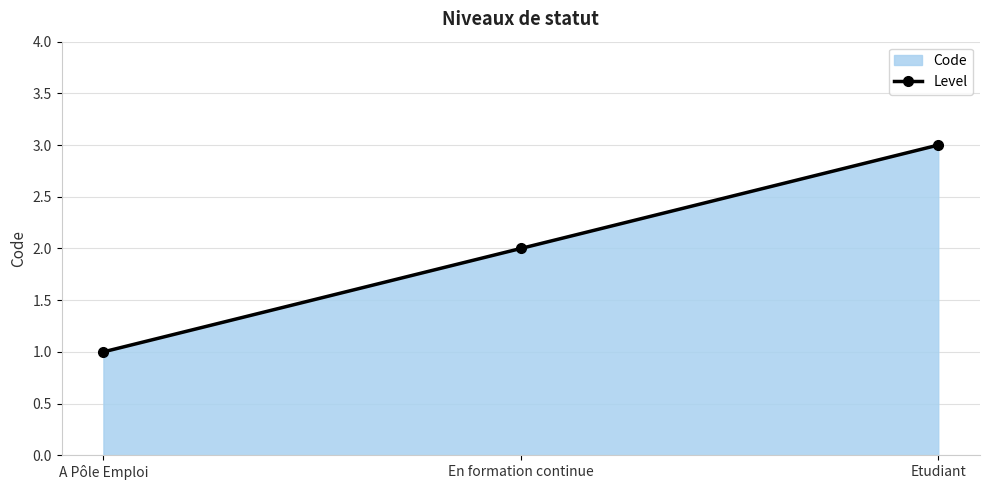

True or false: the data shows 5 at Etudiant.

False